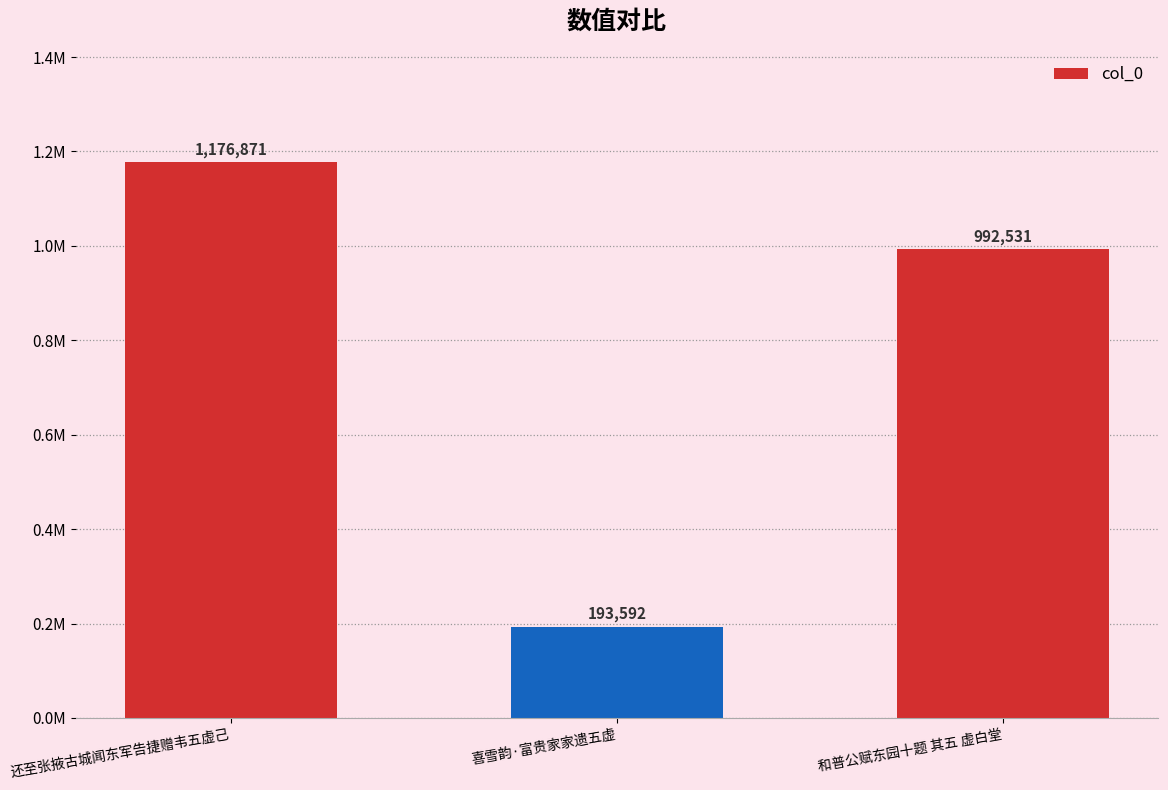

What is the sum of all values?

2362994